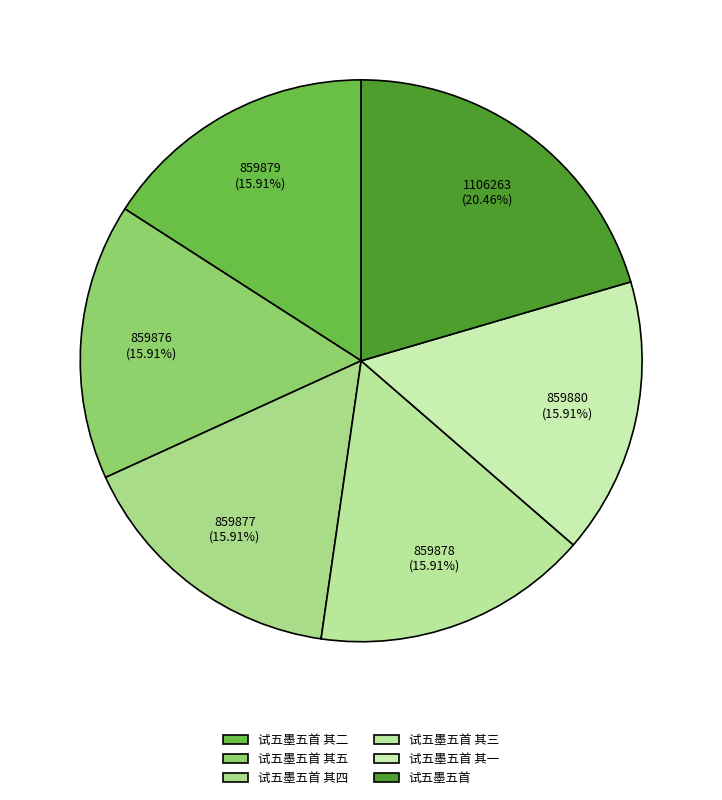

Rank the categories by value from highest to lowest.

试五墨五首, 试五墨五首 其一, 试五墨五首 其二, 试五墨五首 其三, 试五墨五首 其四, 试五墨五首 其五